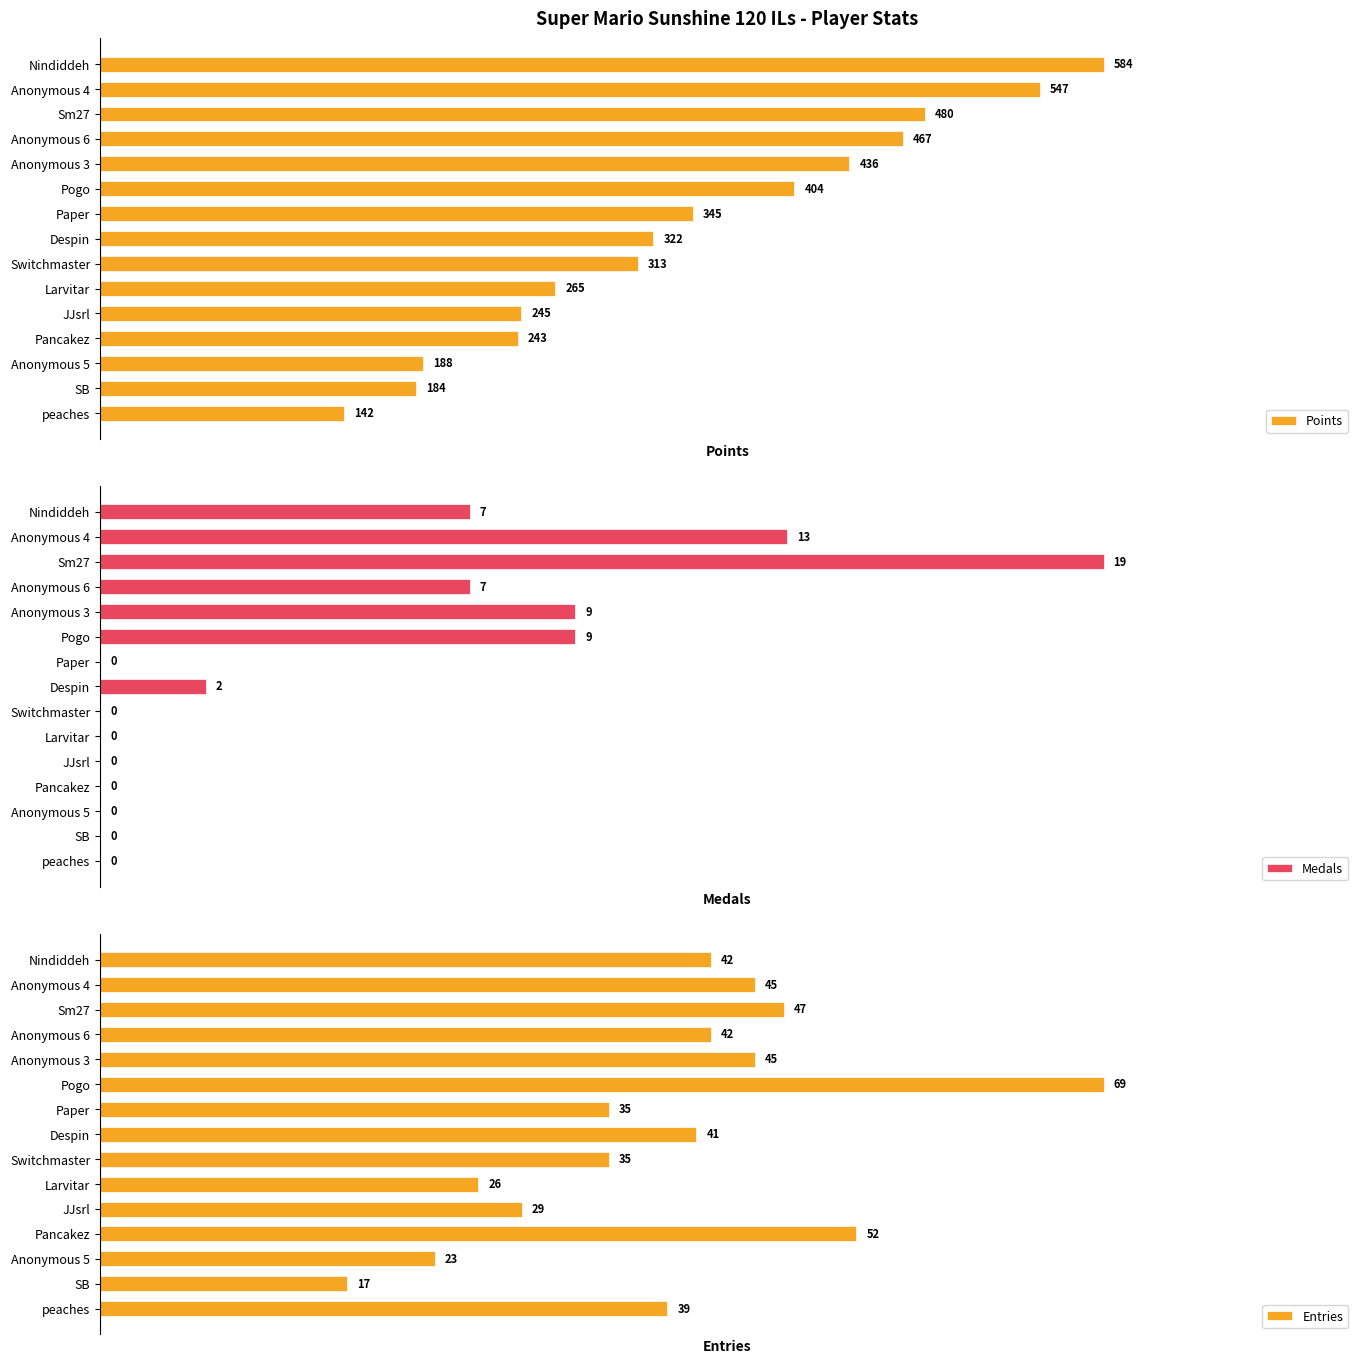

What is the sum of the Entries values at 4 and 5?

114